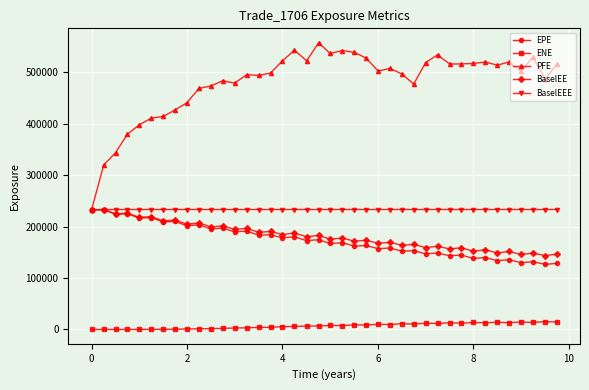

What is the value of the PFE point at the 25th from the left?

502547.0